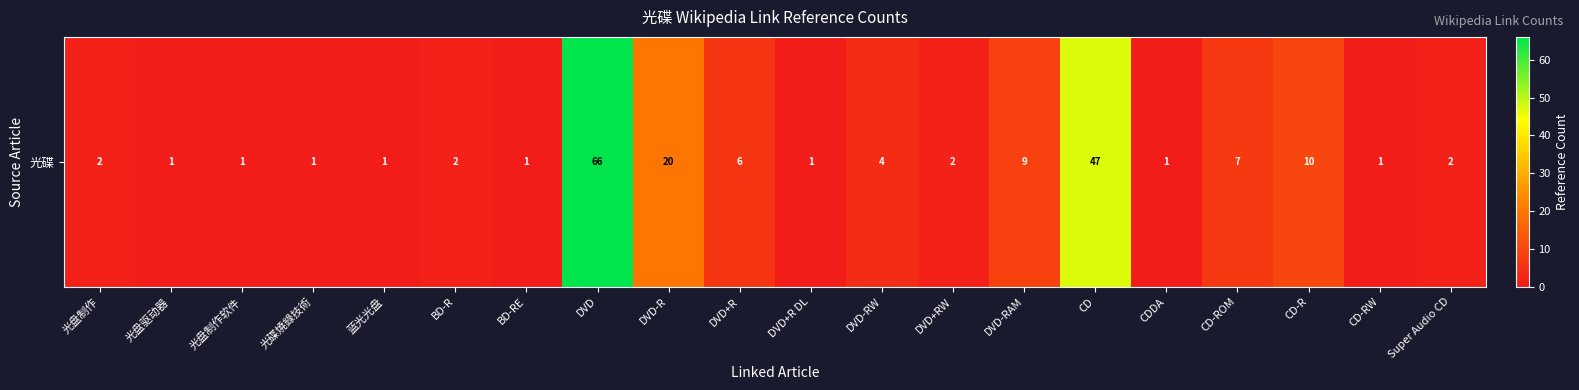

Which has a higher value, CD or CD-R?

CD